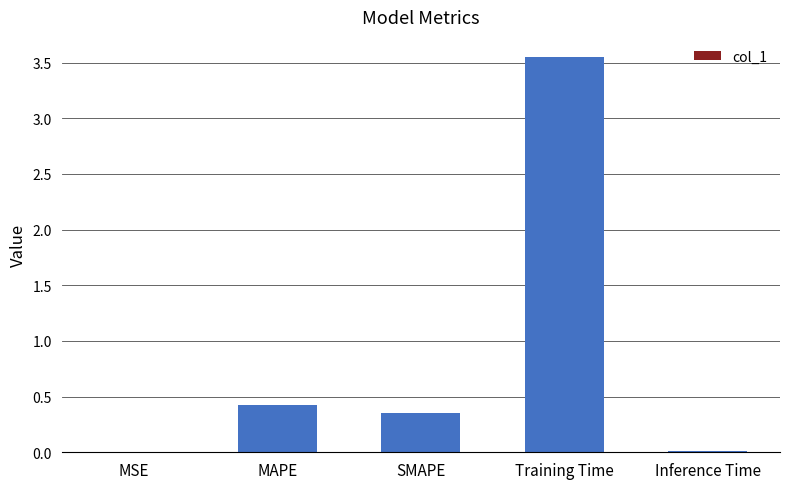

True or false: the data shows 0.0 at MSE.

True